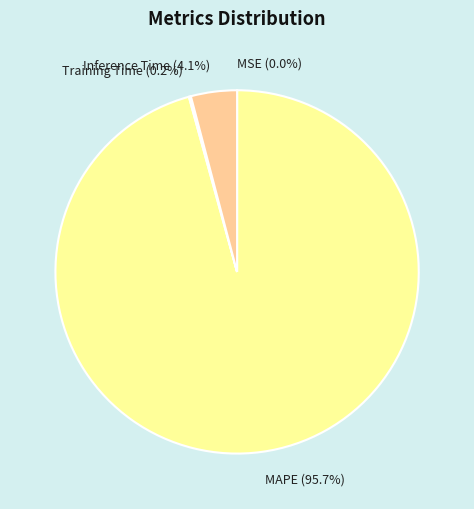

How much of the chart is everything except MAPE (95.7%)?

4.3%